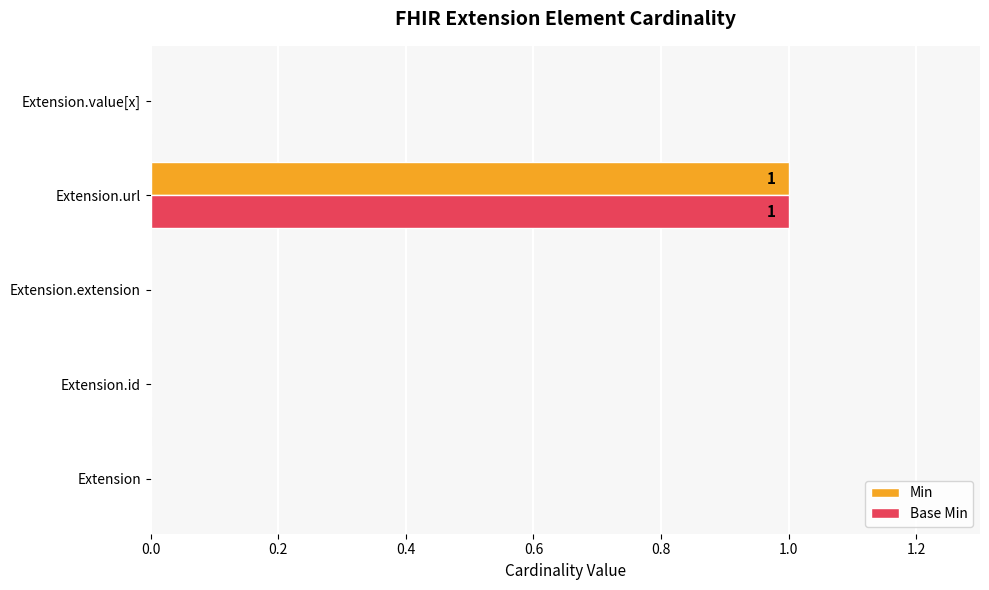

Which category has the highest value in the Min series?

Extension.url